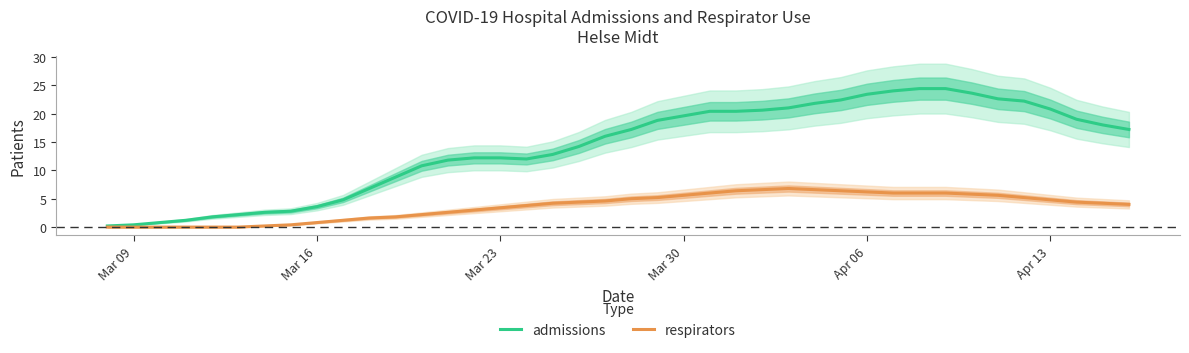

What is the highest value of the admissions series?

24.4